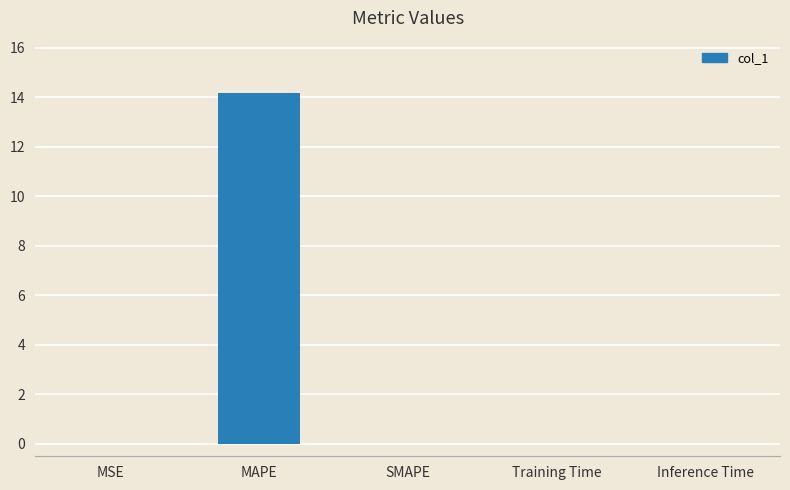

What is the sum of all values?

14.2